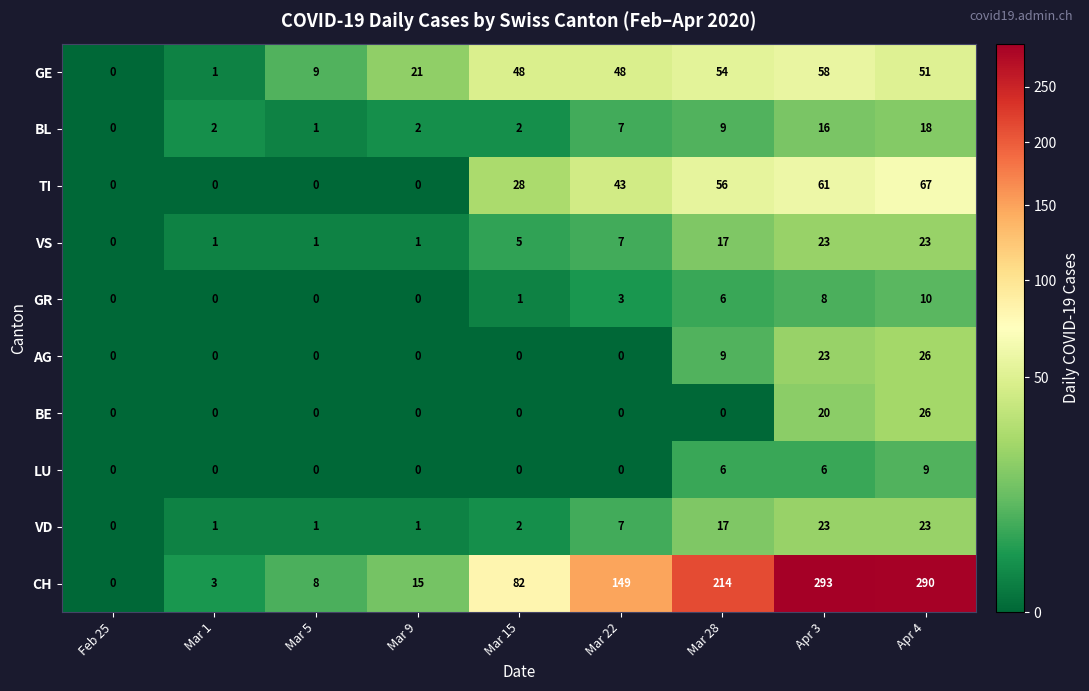

What is the difference between the maximum and minimum values in the BE series?

26